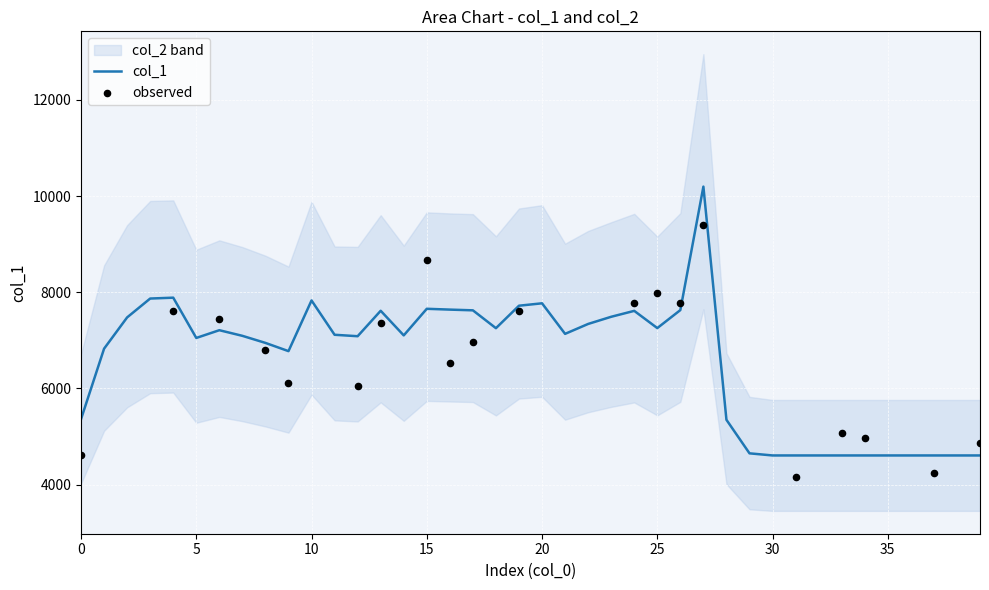

Between 29 and 16, which is larger?

16